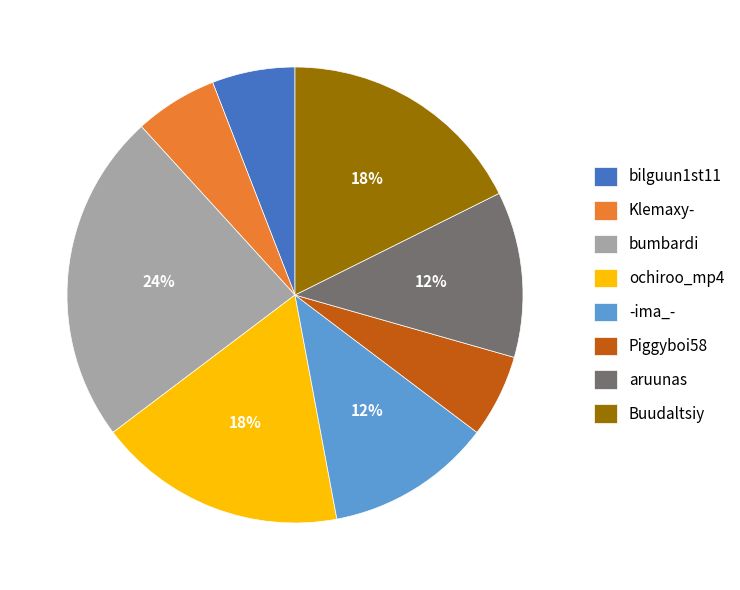

Is it true that Piggyboi58 is 6% of the pie?

True